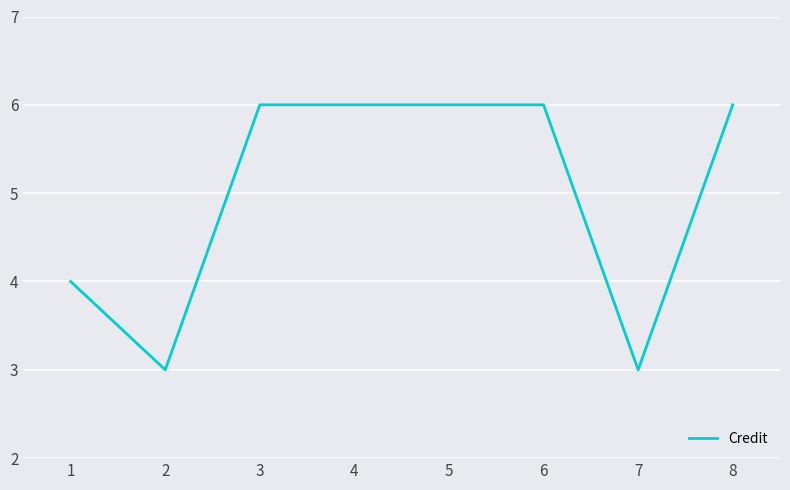

Read the value at 7.

3